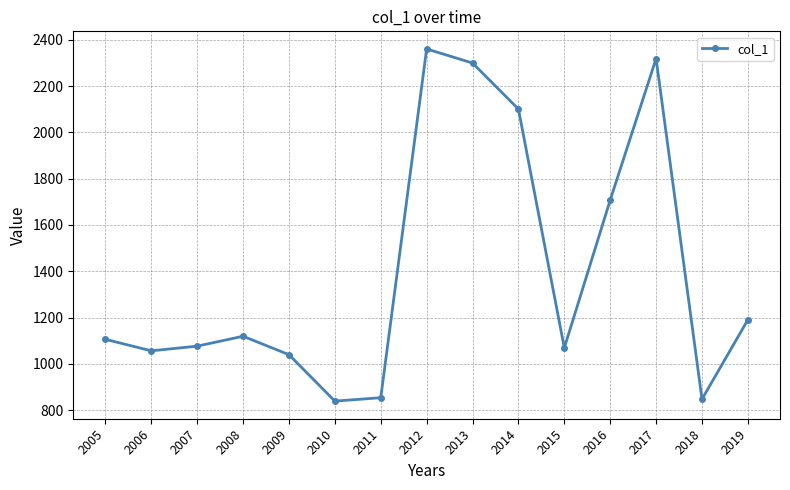

Is it true that the value at 2005 is 1105.9?

True